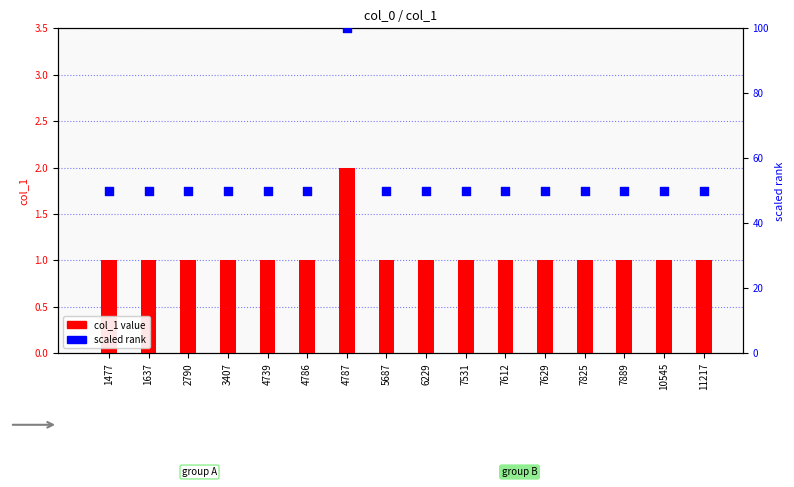

Which series reaches the maximum Y coordinate?

scaled rank